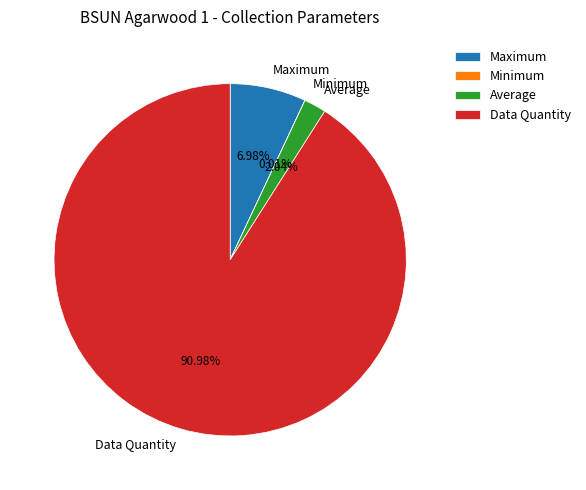

To the nearest percent, what percentage of the pie is Average?

2%